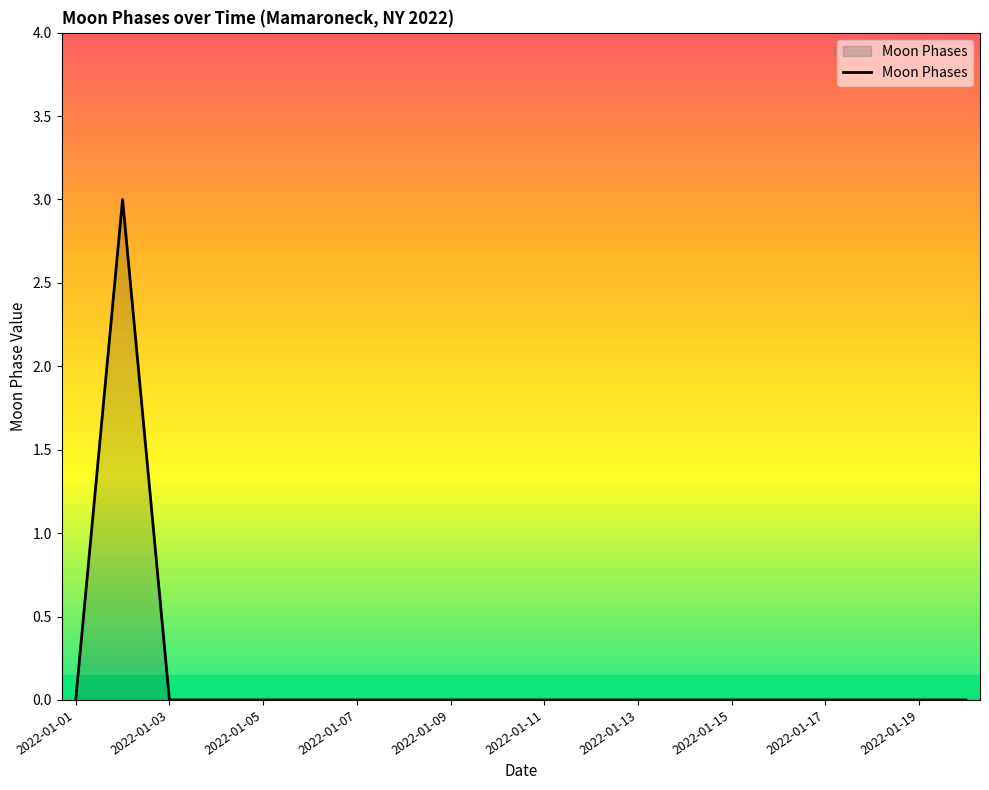

What is the difference between the maximum and minimum values?

3